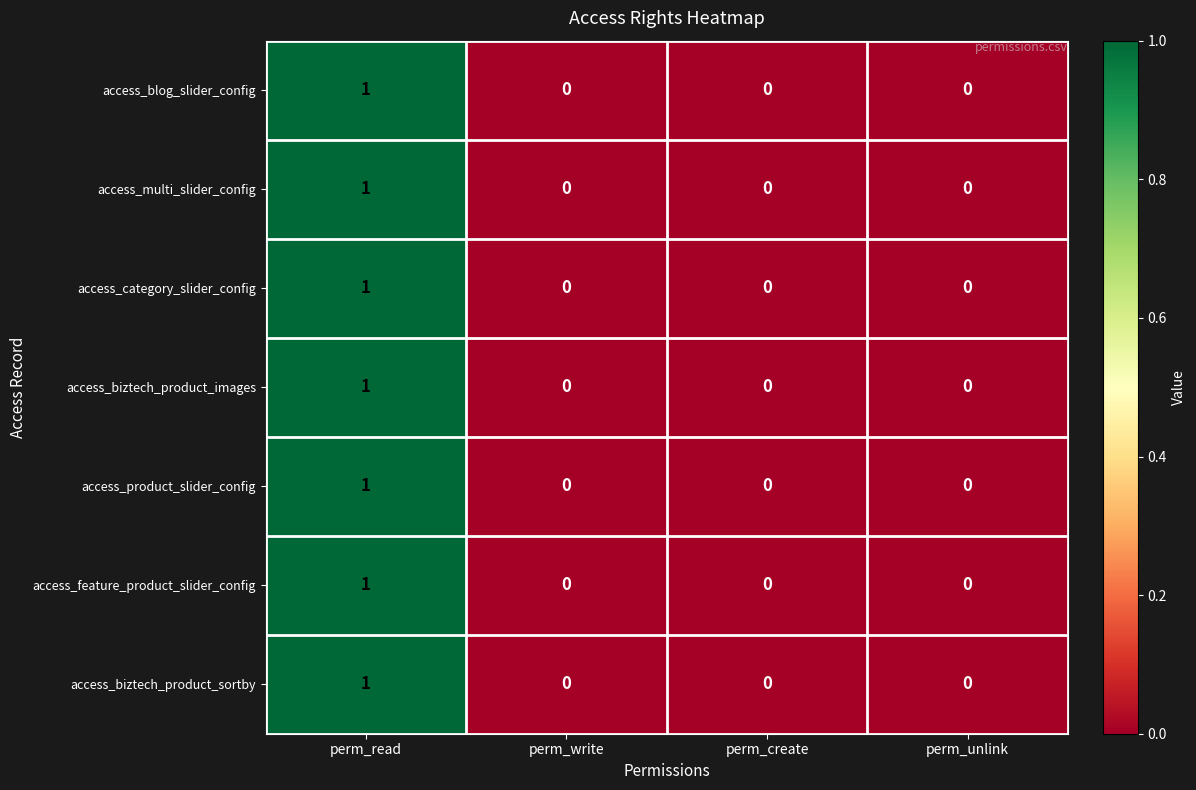

What is the total value across all series at perm_read?

7